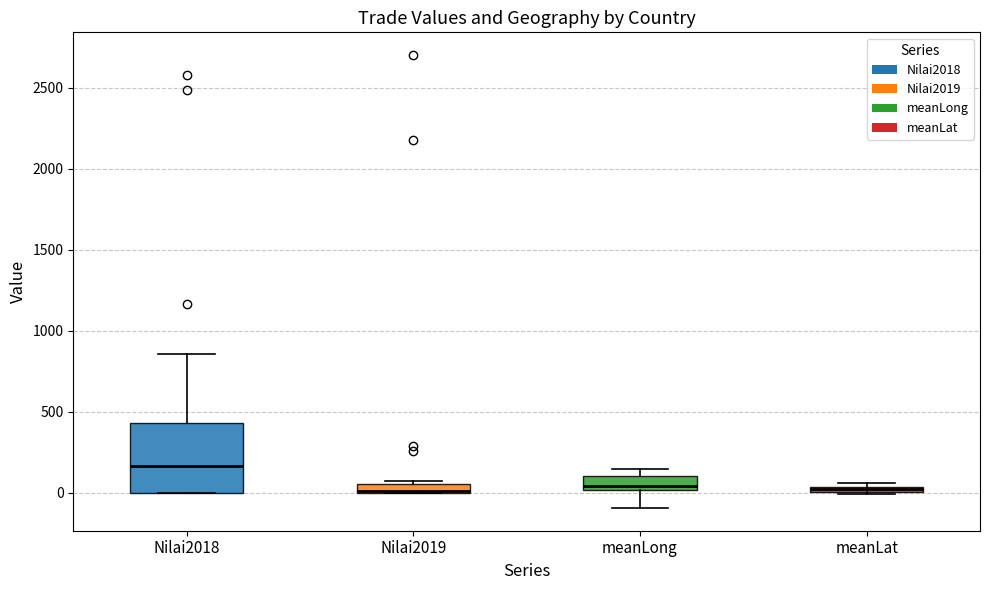

Which box is the tallest, from its lower edge to its upper edge?

Nilai2018